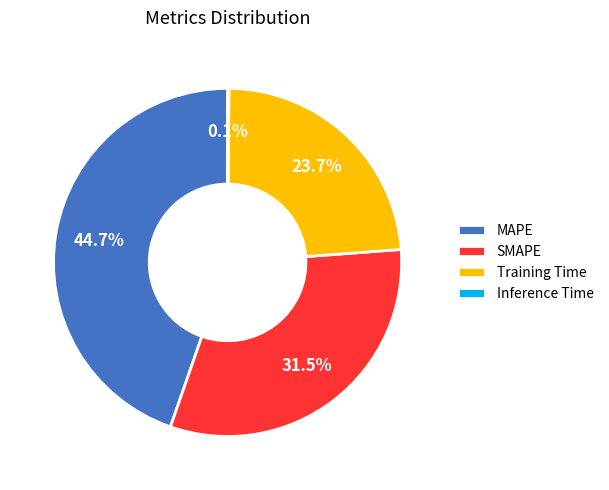

What is the largest slice in the pie chart?

MAPE